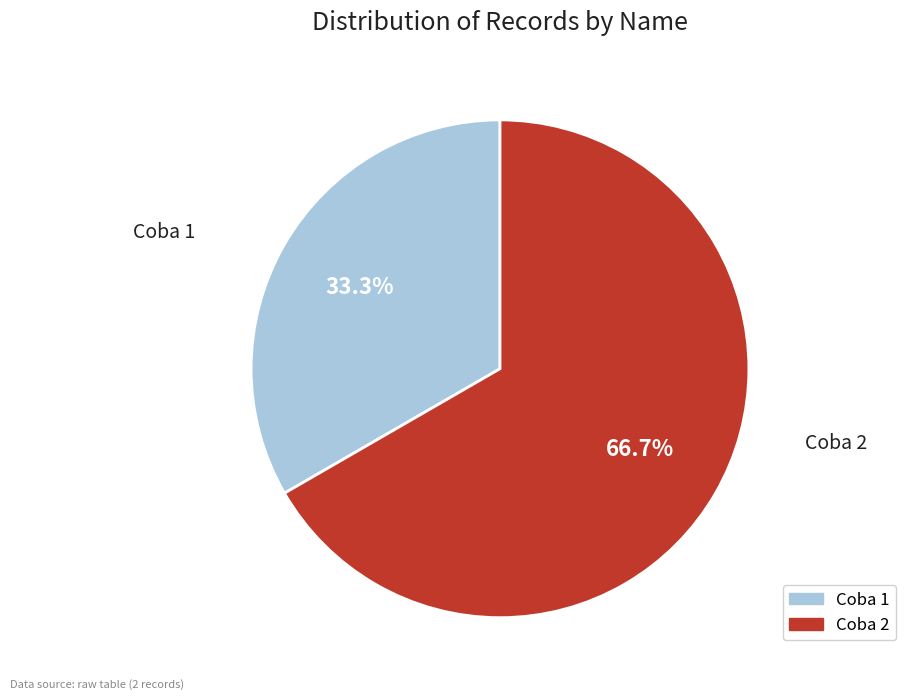

How many slices are in this pie chart?

2